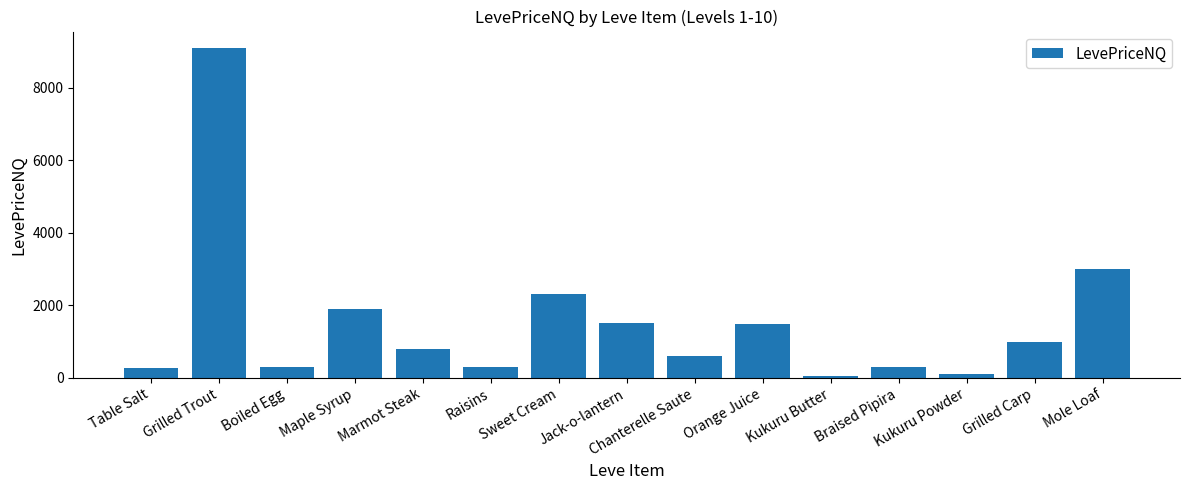

How many data points are above 783?

8